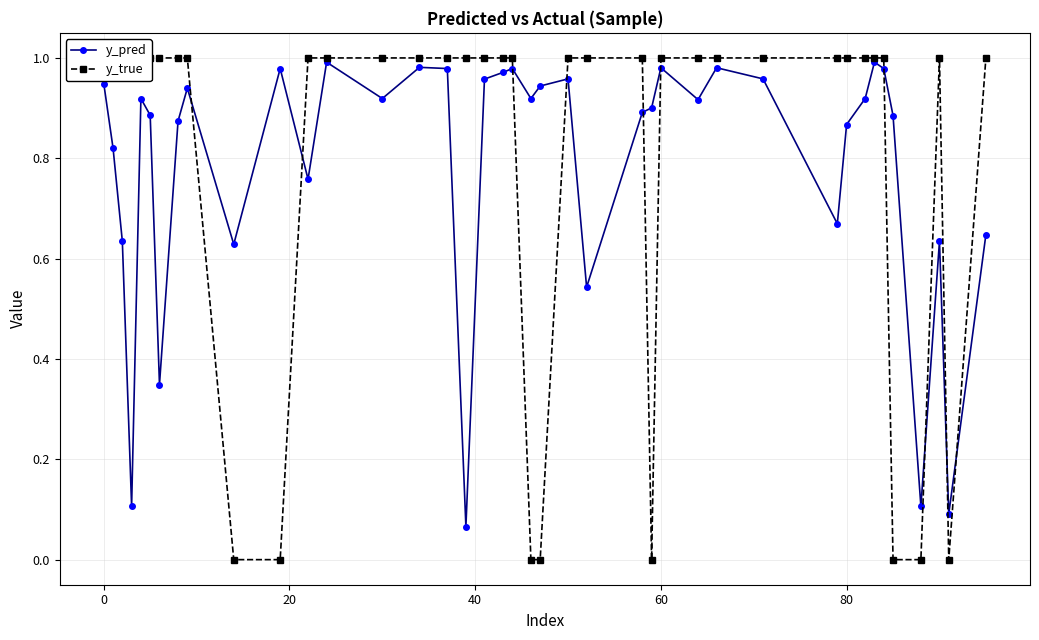

Which series has the largest total across all categories?

y_true